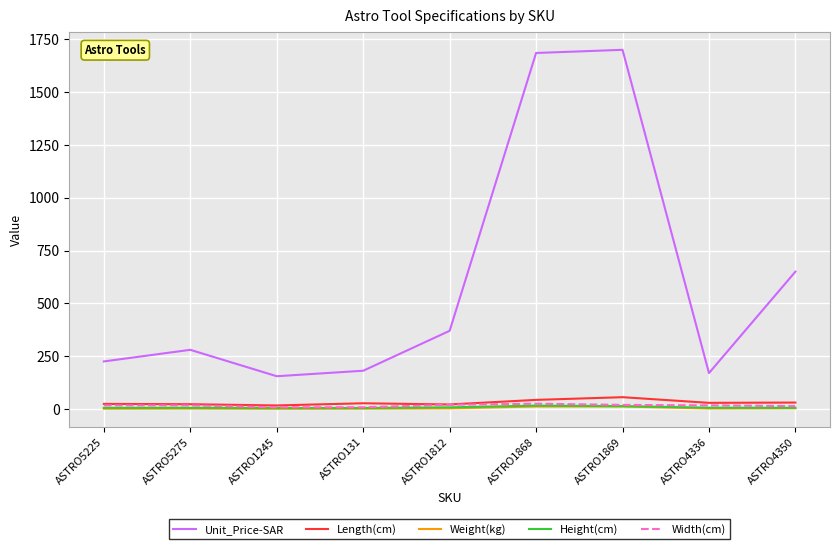

True or false: Weight(kg) and Unit_Price-SAR cross at least once.

False